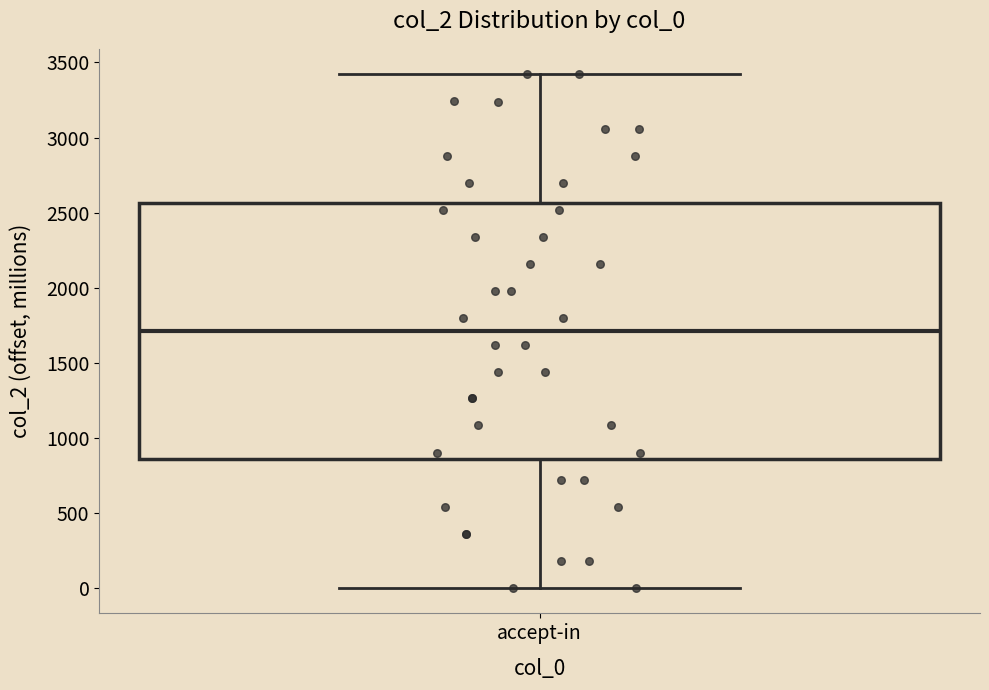

Read this box plot against the y-axis: the position of the median line, the range covered by the box, and the ends of both whiskers. The values are not printed on the chart, so give them approximately, as read against the axis.

median 1700, box 850 to 2550, whiskers 0 to 3400